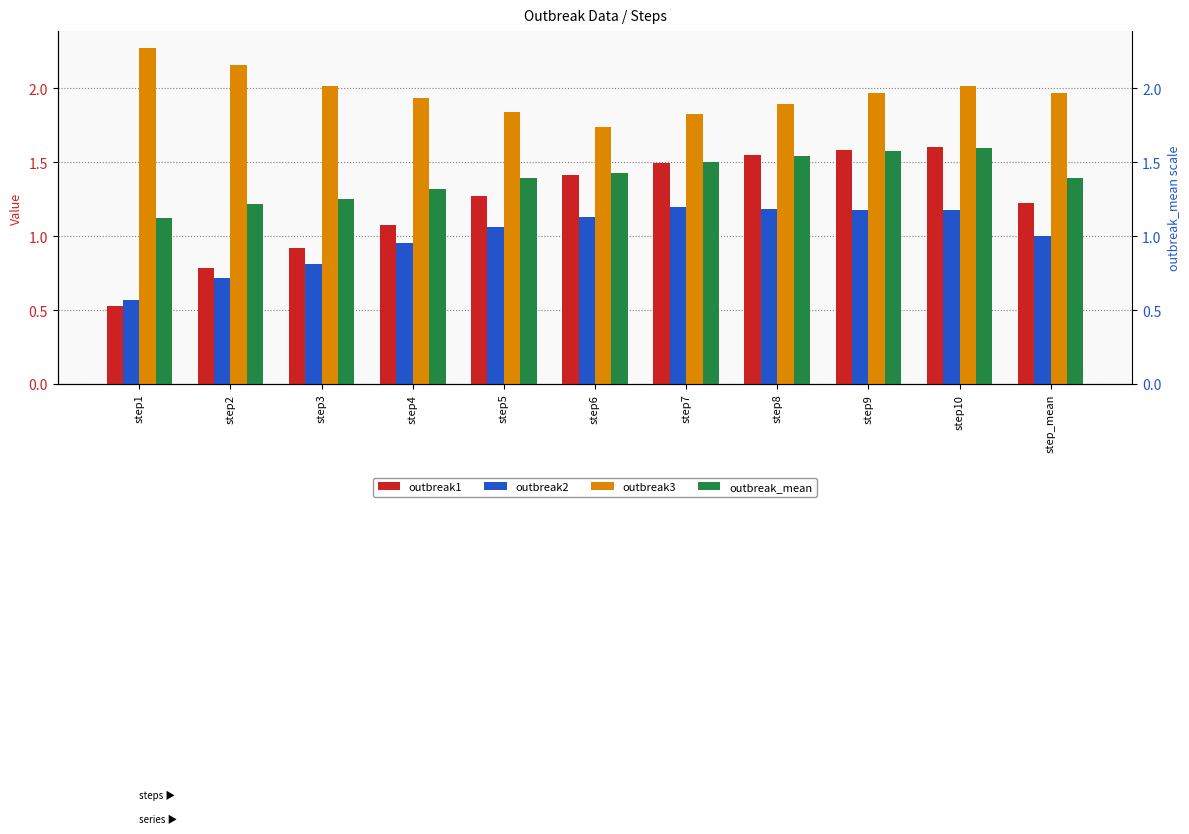

Reading left to right, what are all the values shown in this chart?

outbreak1: 0.5	0.8	0.9	1.1	1.3	1.4	1.5	1.5	1.6	1.6	1.2
outbreak2: 0.6	0.7	0.8	1.0	1.1	1.1	1.2	1.2	1.2	1.2	1.0
outbreak3: 2.3	2.2	2.0	1.9	1.8	1.7	1.8	1.9	2.0	2.0	2.0
outbreak_mean: 1.1	1.2	1.3	1.3	1.4	1.4	1.5	1.5	1.6	1.6	1.4